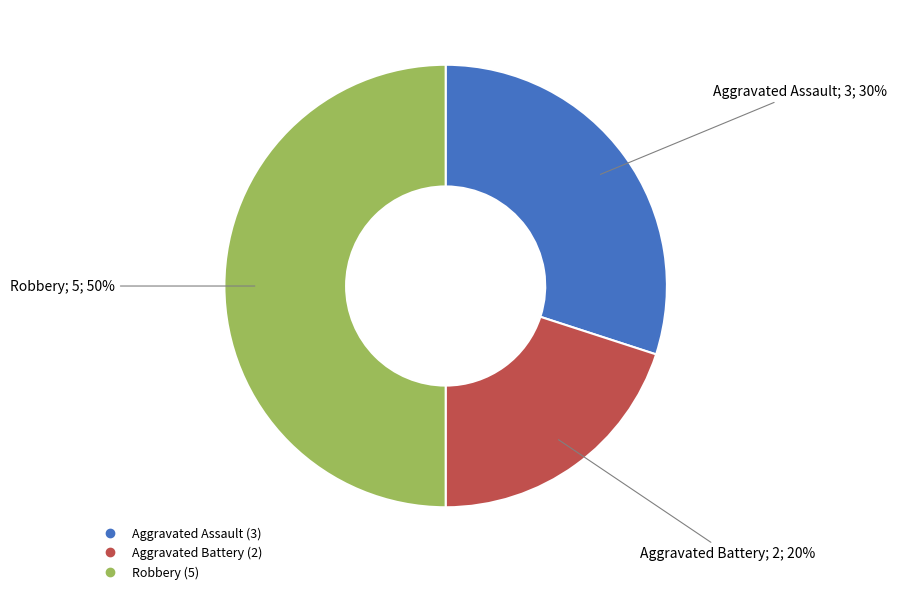

Combined, do Robbery and Aggravated Battery account for over 50%?

Yes